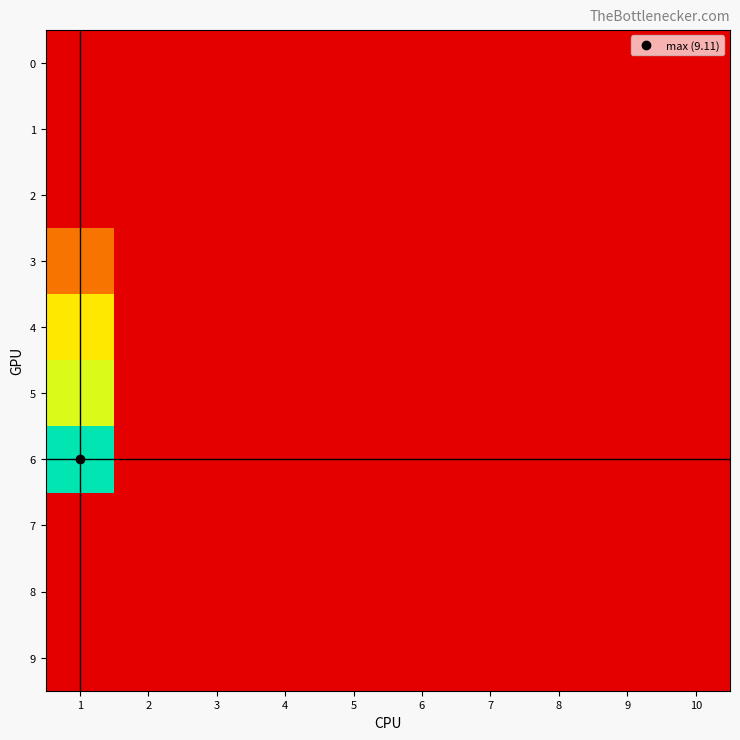

Reading right to left, what are all the values shown in this chart?

0: 10=0.0	9=0.0	8=0.0	7=0.0	6=0.0	5=0.0	4=0.0	3=0.0	2=0.0	1=0.0
1: 10=0.0	9=0.0	8=0.0	7=0.0	6=0.0	5=0.0	4=0.0	3=0.0	2=0.0	1=0.0
2: 10=0.0	9=0.0	8=0.0	7=0.0	6=0.0	5=0.0	4=0.0	3=0.0	2=0.0	1=0.0
3: 10=0.0	9=0.0	8=0.0	7=0.0	6=0.0	5=0.0	4=0.0	3=0.0	2=0.0	1=2.1
4: 10=0.0	9=0.0	8=0.0	7=0.0	6=0.0	5=0.0	4=0.0	3=0.0	2=0.0	1=5.3
5: 10=0.0	9=0.0	8=0.0	7=0.0	6=0.0	5=0.0	4=0.0	3=0.0	2=0.0	1=6.5
6: 10=0.0	9=0.0	8=0.0	7=0.0	6=0.0	5=0.0	4=0.0	3=0.0	2=0.0	1=9.1
7: 10=0.0	9=0.0	8=0.0	7=0.0	6=0.0	5=0.0	4=0.0	3=0.0	2=0.0	1=0.0
8: 10=0.0	9=0.0	8=0.0	7=0.0	6=0.0	5=0.0	4=0.0	3=0.0	2=0.0	1=0.0
9: 10=0.0	9=0.0	8=0.0	7=0.0	6=0.0	5=0.0	4=0.0	3=0.0	2=0.0	1=0.0